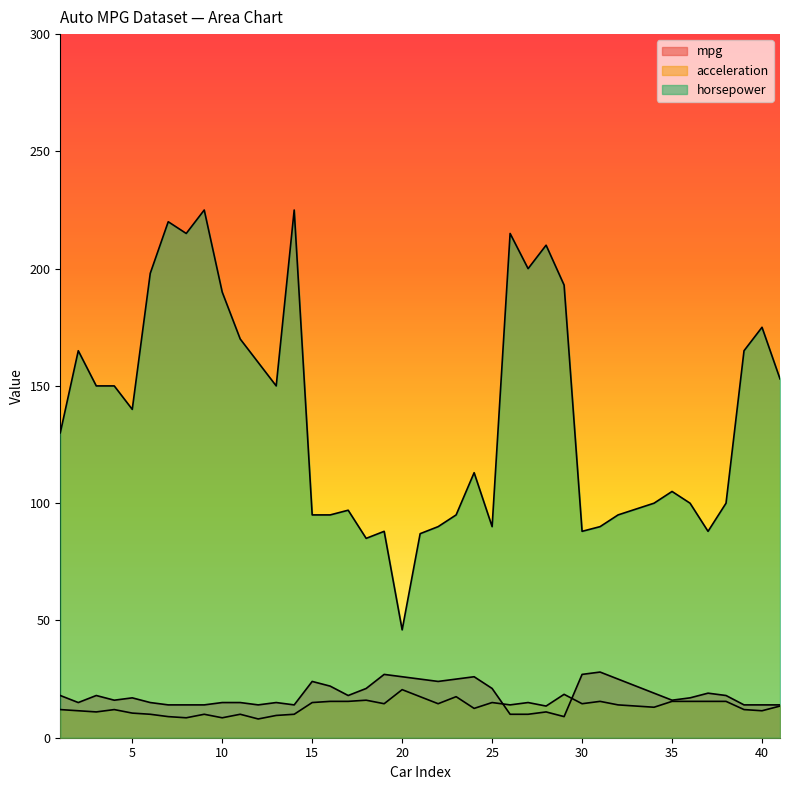

How many interior local valleys does the mpg series have?

8